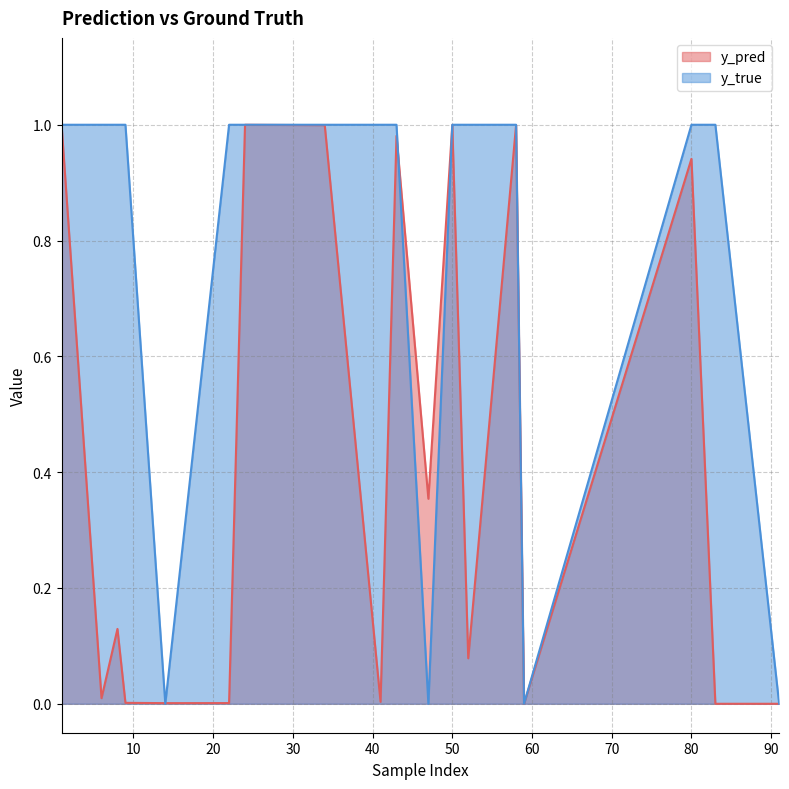

Reading right to left, what are all the values shown in this chart?

y_pred: 59=0.0	58=1.0	50=1.0	47=0.4	41=0.0	22=0.0	9=0.0	6=0.0	91=0.0	83=0.0	80=0.9	52=0.1	43=1.0	34=1.0	24=1.0	14=0.0	8=0.1	1=1.0
y_true: 59=0.0	58=1.0	50=1.0	47=0.0	41=1.0	22=1.0	9=1.0	6=1.0	91=0.0	83=1.0	80=1.0	52=1.0	43=1.0	34=1.0	24=1.0	14=0.0	8=1.0	1=1.0